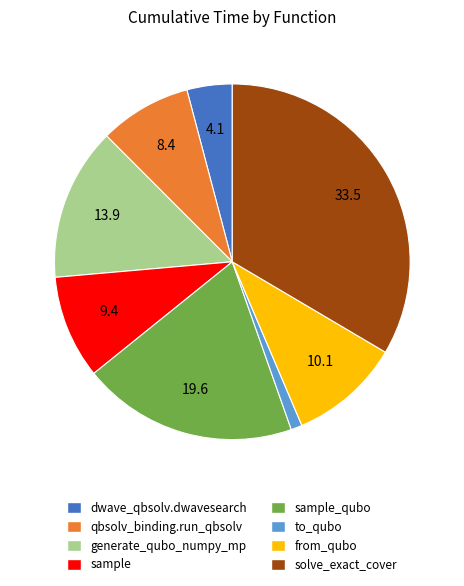

True or false: qbsolv_binding.run_qbsolv accounts for 1% of the total.

False